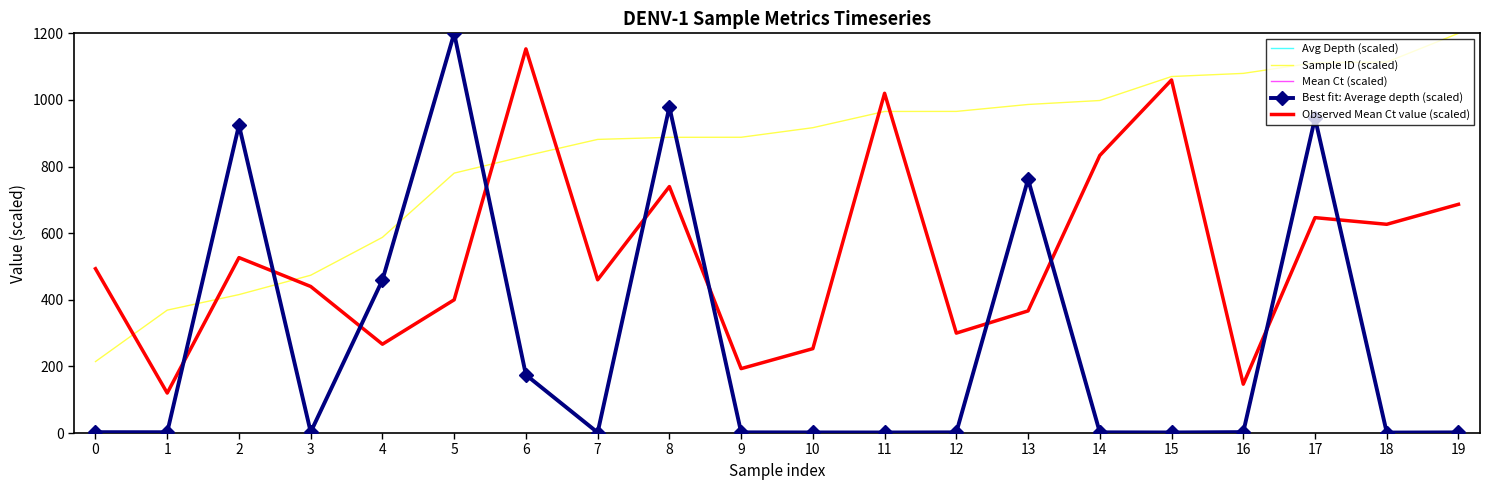

What is the difference between the highest and lowest values at 0?

490.8